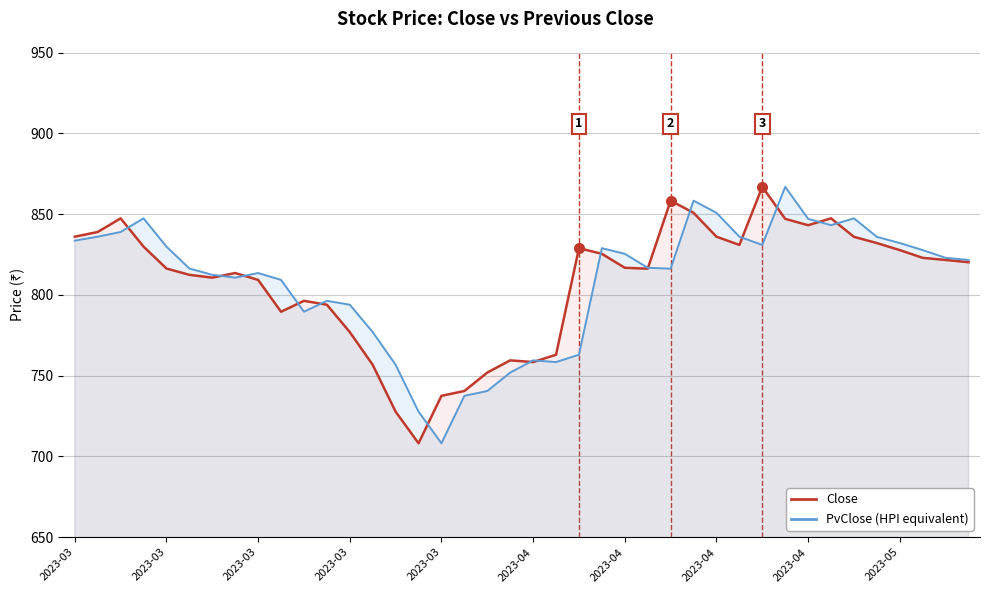

Which series changed the most between 2023-04 and 18?

PvClose